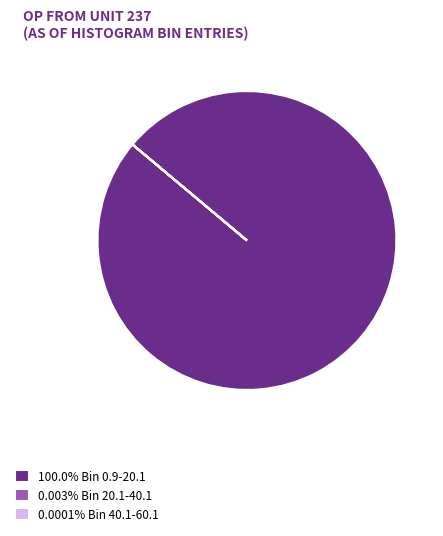

Is 100.0% Bin 0.9-20.1 the majority of the pie?

Yes